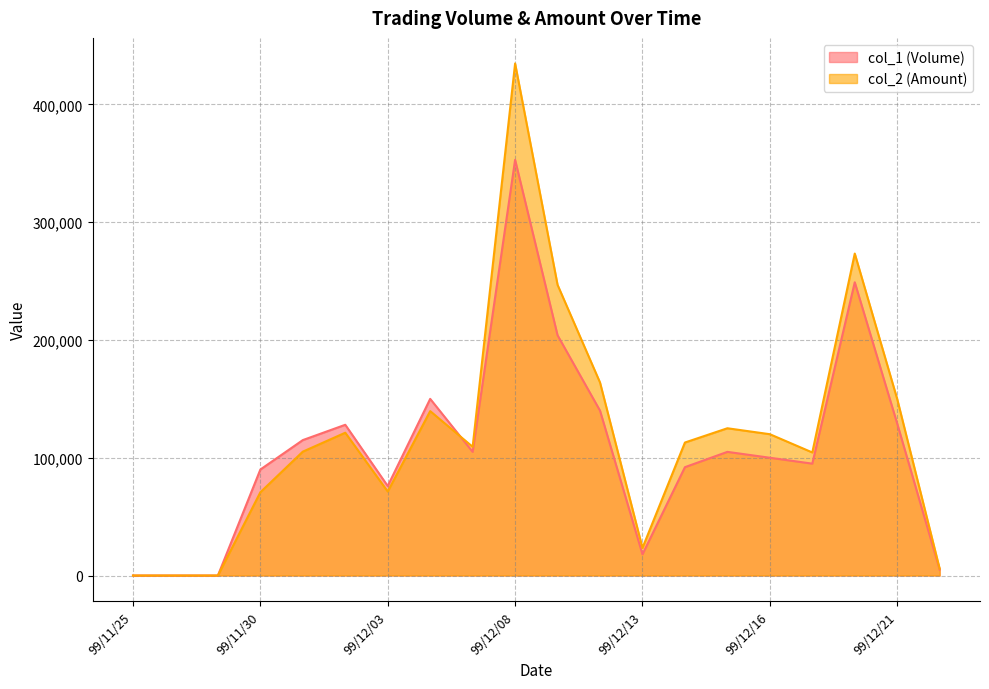

Reading right to left, extract all data points from this chart.

col_1 (Volume): 5000	129000	249000	95000	100000	105000	92000	18000	140000	204000	353000	105000	150000	76000	128000	115000	90000	0	0	0
col_2 (Amount): 5750	149820	273390	104500	120000	125050	112940	23430	163900	246830	434800	109300	139600	71300	121260	105190	70700	0	0	0